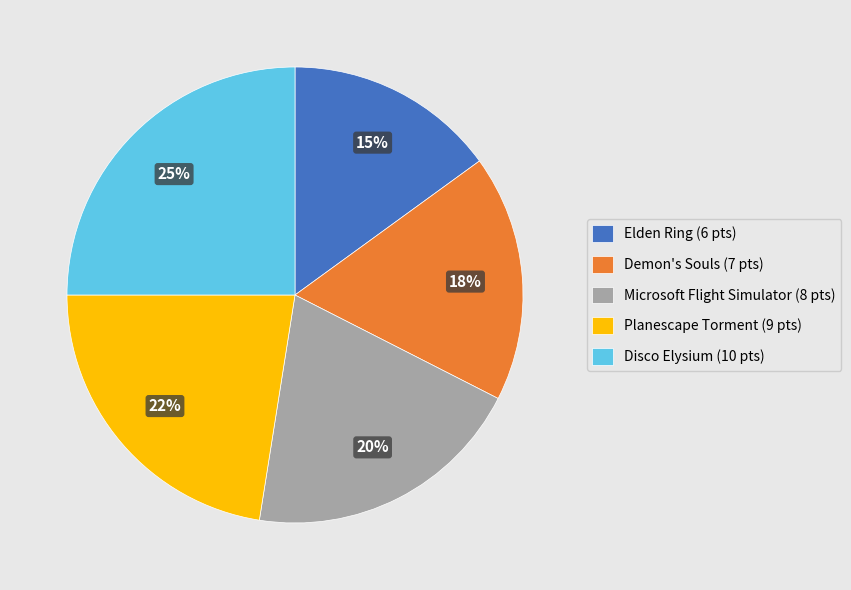

Approximately how many times larger is the value at Microsoft Flight Simulator compared to Elden Ring?

1.3